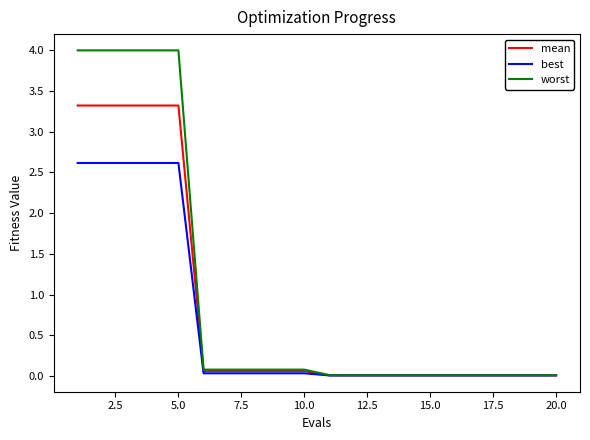

Rank the series by their maximum value, from lowest to highest.

best, mean, worst